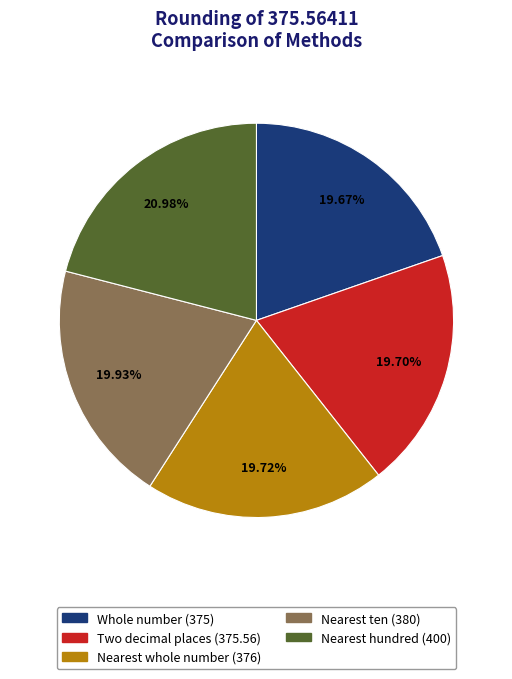

What percentage is the Nearest hundred slice, to the nearest percent?

21%